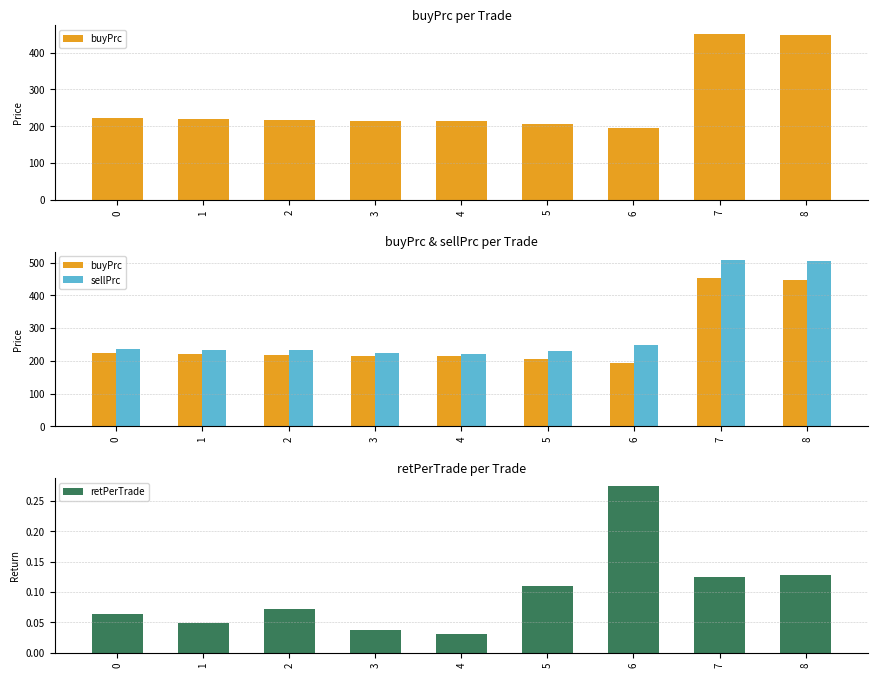

What is the difference between the maximum and second lowest values in the retPerTrade series?

0.2